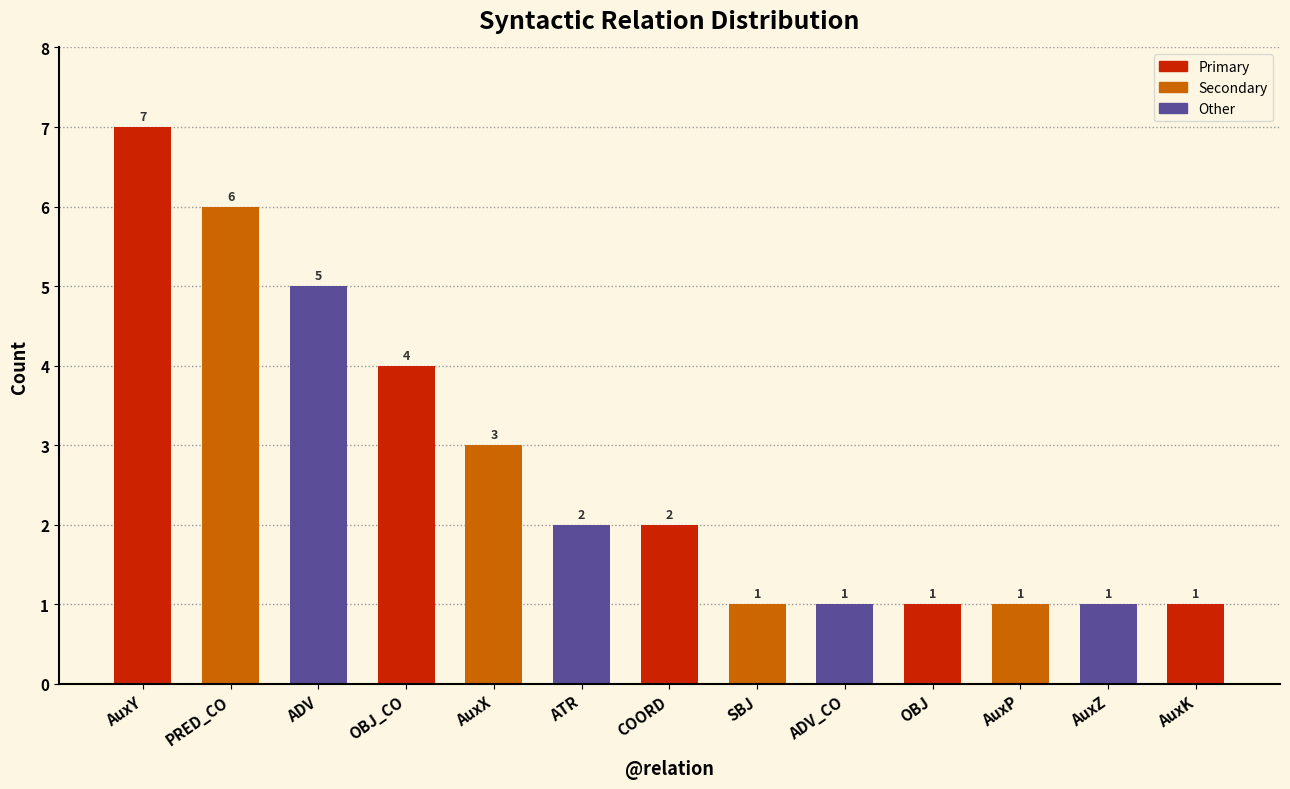

What is the label of the 9th bar from the right?

AuxX